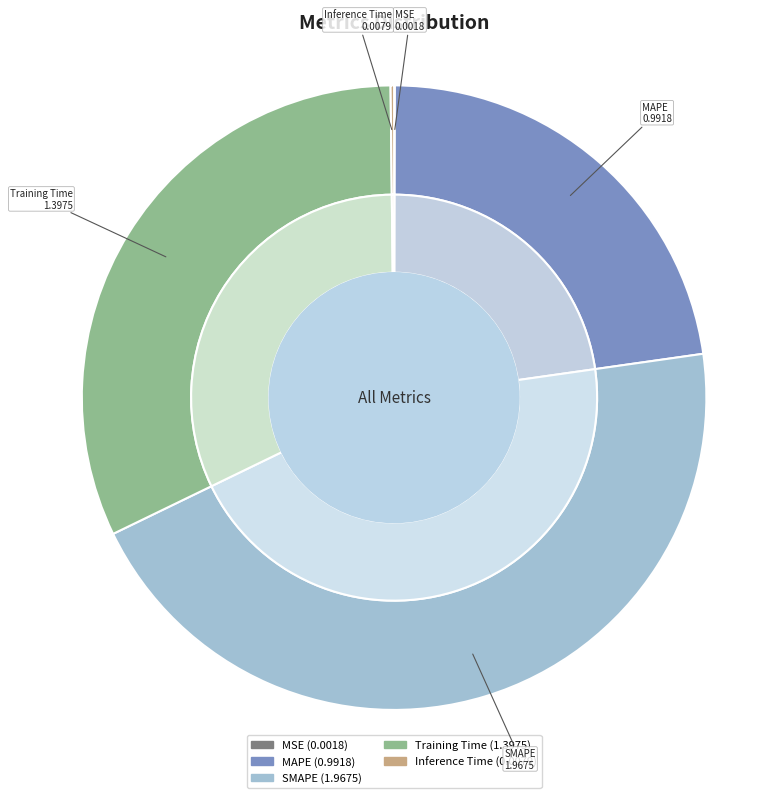

Rank the categories by value from highest to lowest.

SMAPE, Training Time, MAPE, Inference Time, MSE